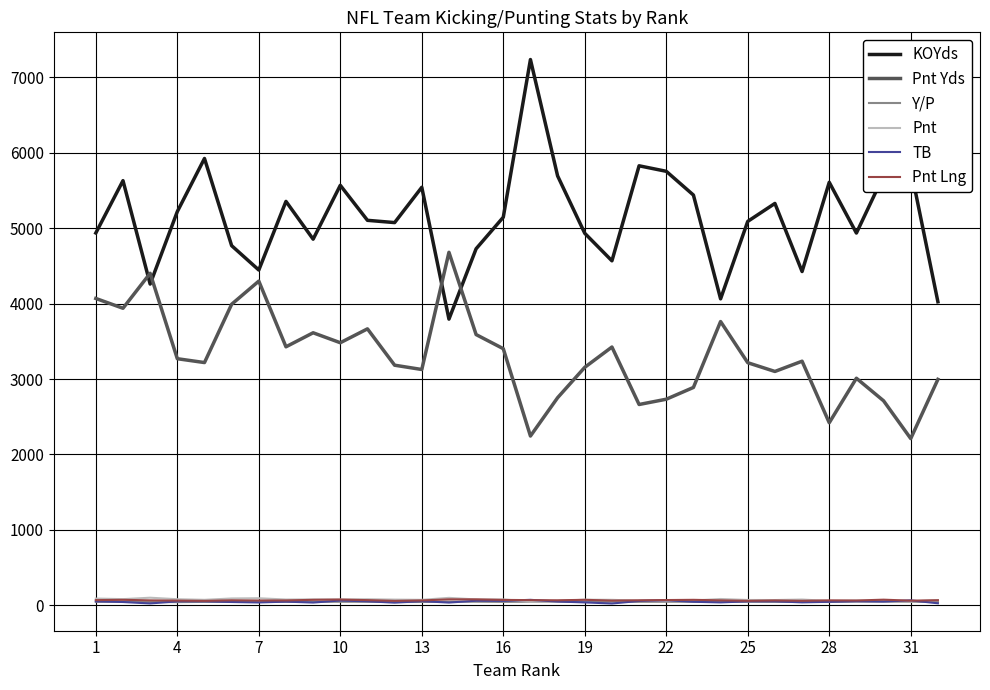

What is the maximum value shown in the chart?

7236.0